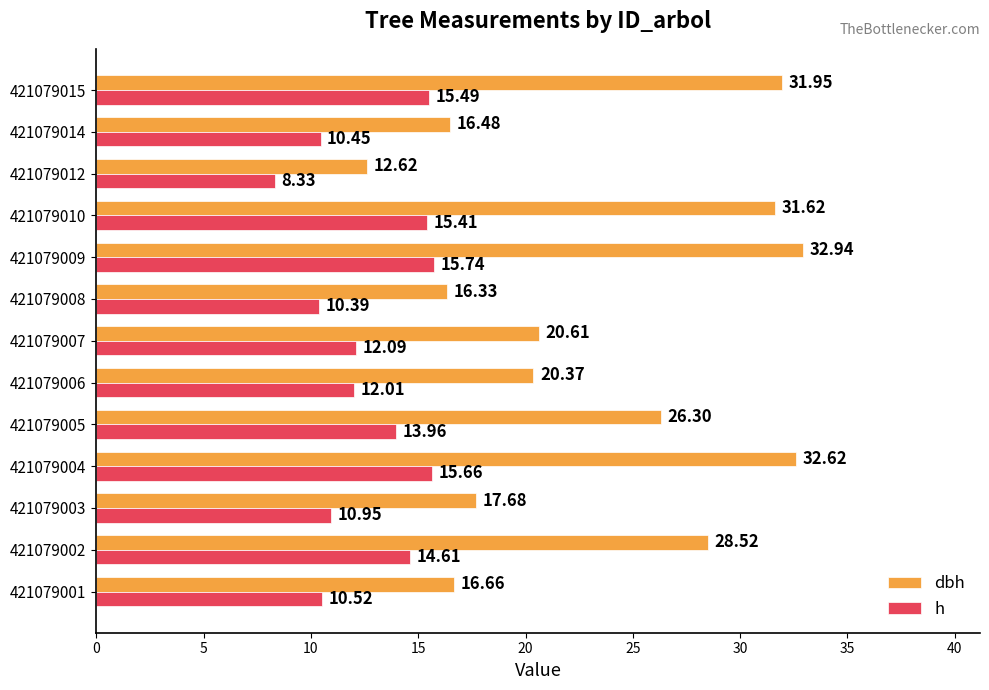

What is the average value of the dbh series?

23.4